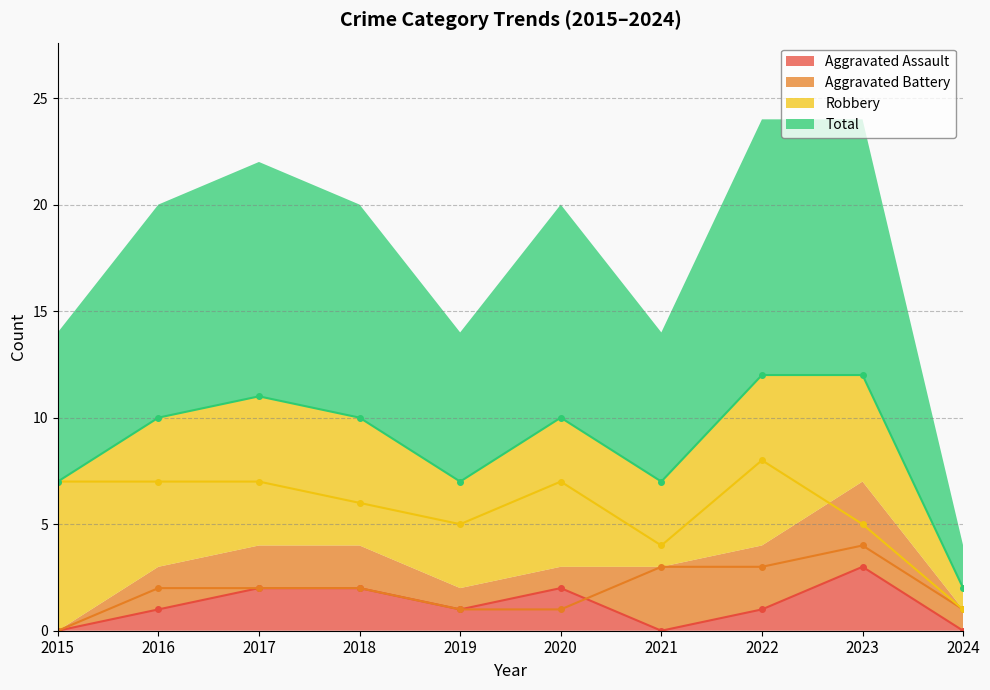

At how many categories does at least one series exceed 0?

10